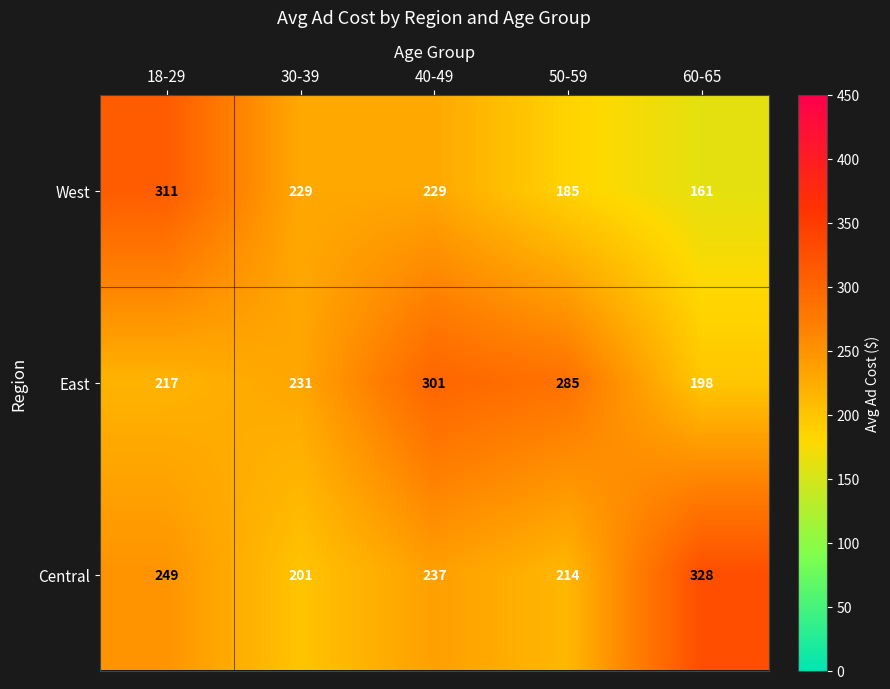

Rank the series by their maximum value, from lowest to highest.

East, West, Central